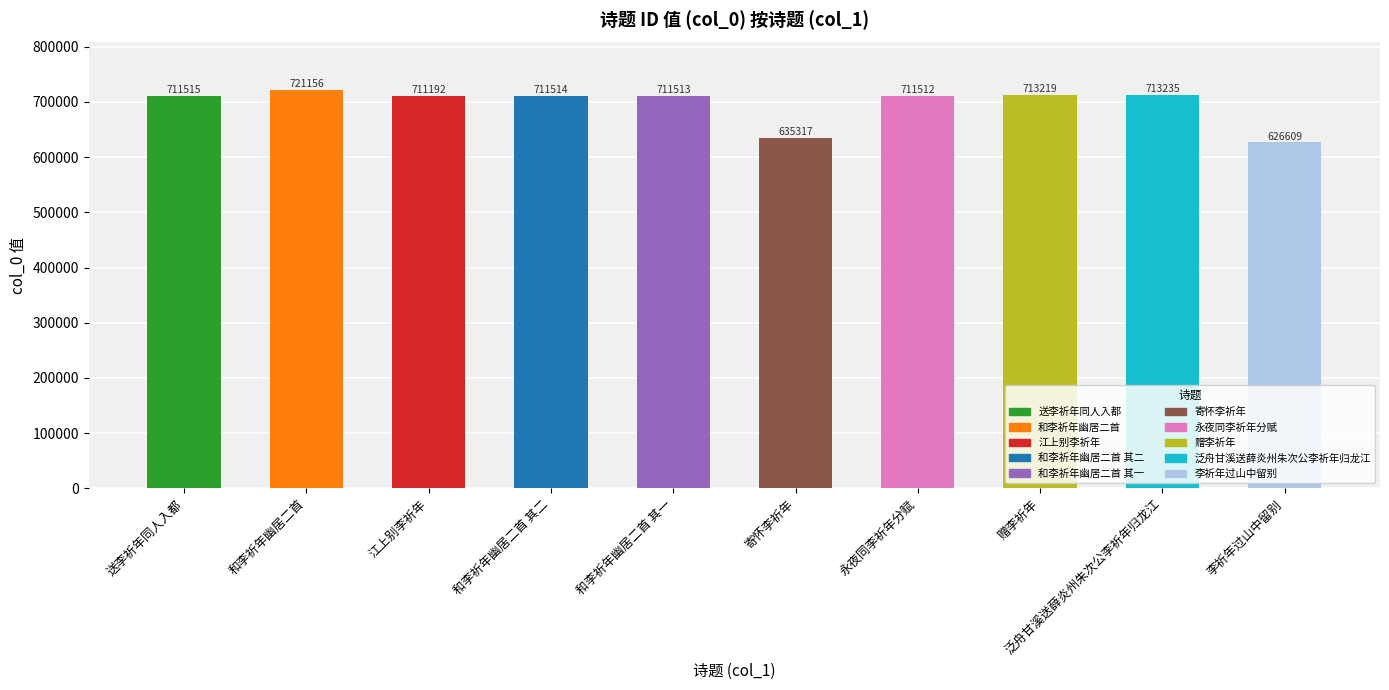

Approximately how many times larger is the value at 永夜同李祈年分赋 compared to 泛舟甘溪送薛炎州朱次公李祈年归龙江?

1.0